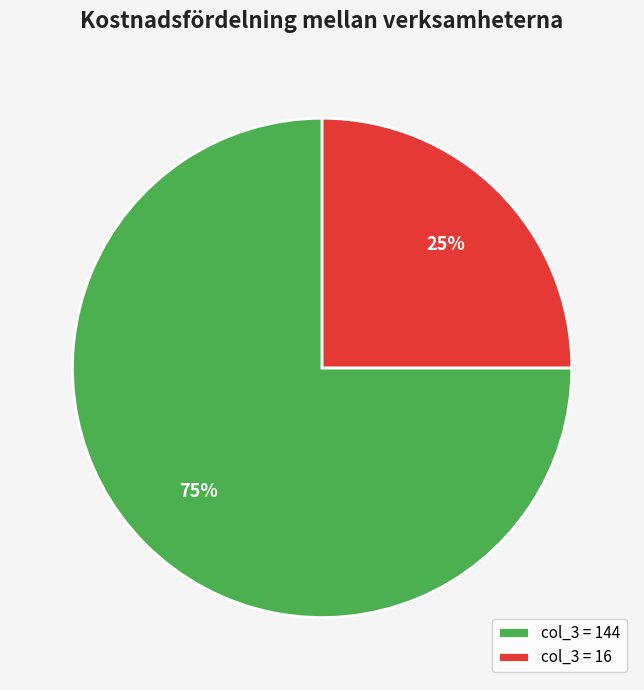

To the nearest percent, what is the average slice percentage?

50%